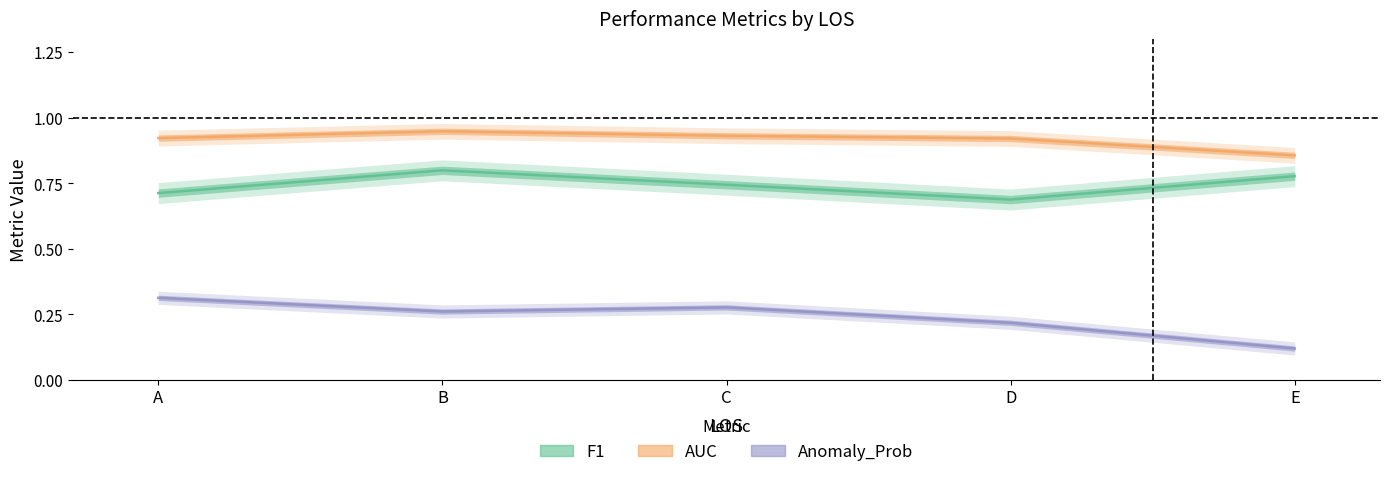

What is the value of the AUC point at the 2nd from the left?

0.9